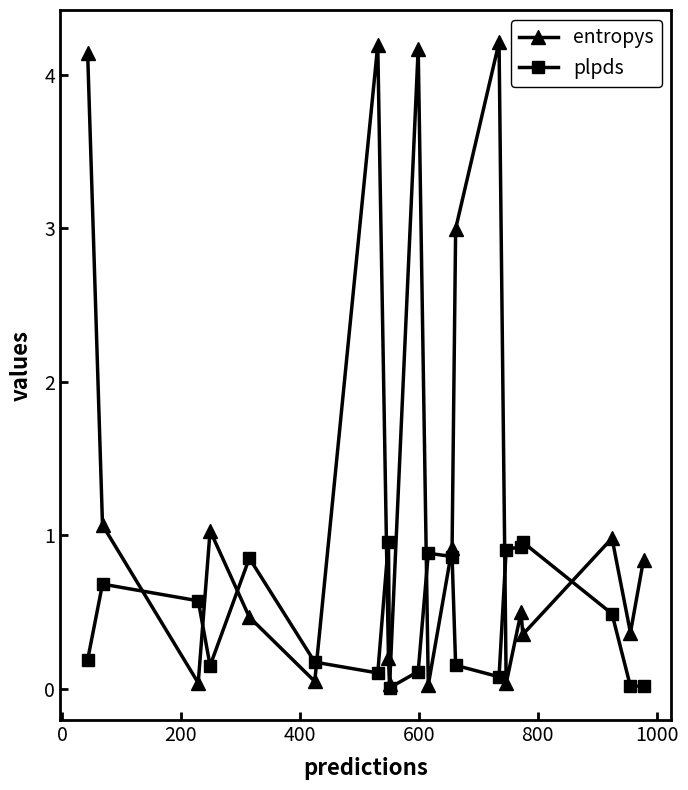

Which series has the largest range (max minus min)?

entropys